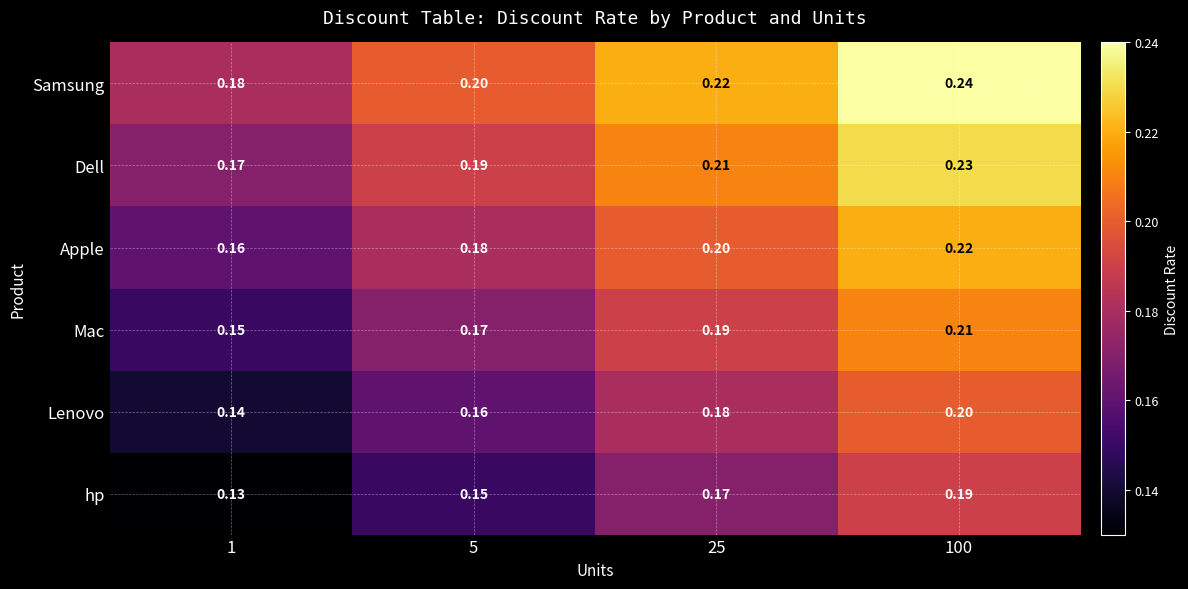

At which category is the sum across all series the highest?

100